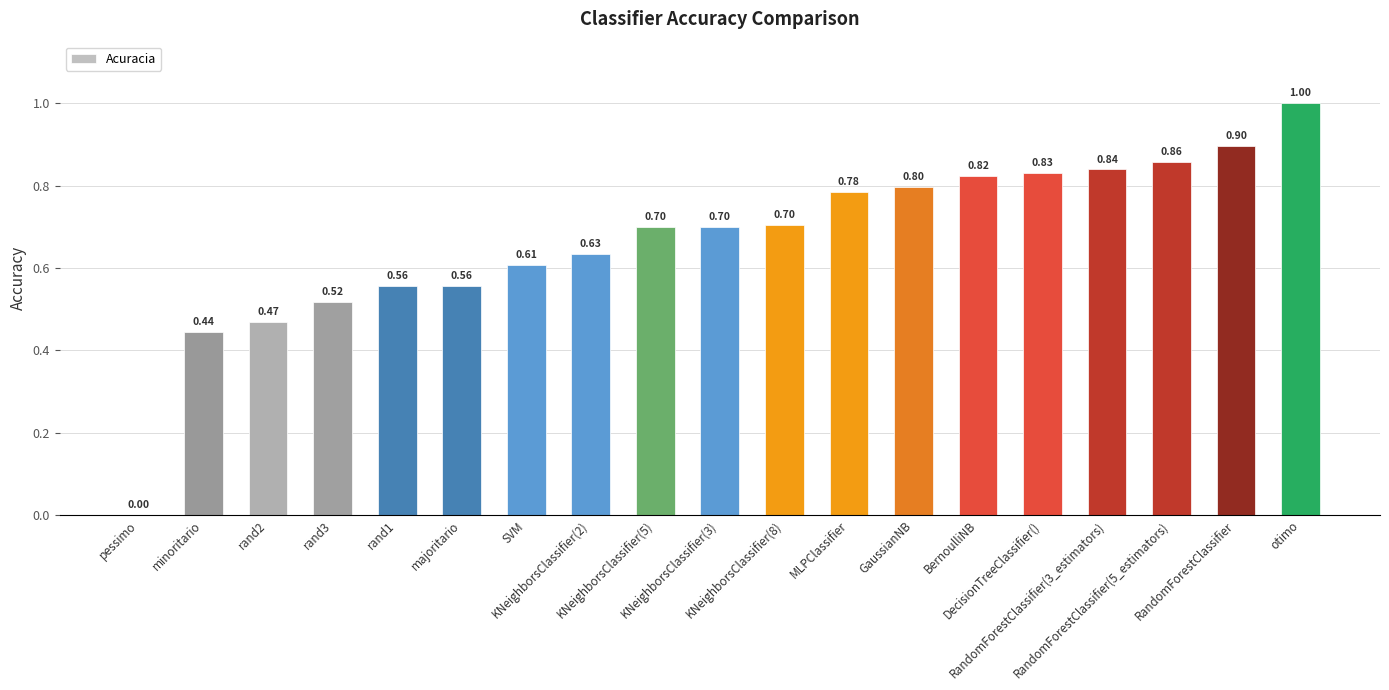

What is the sum of all values?

12.7